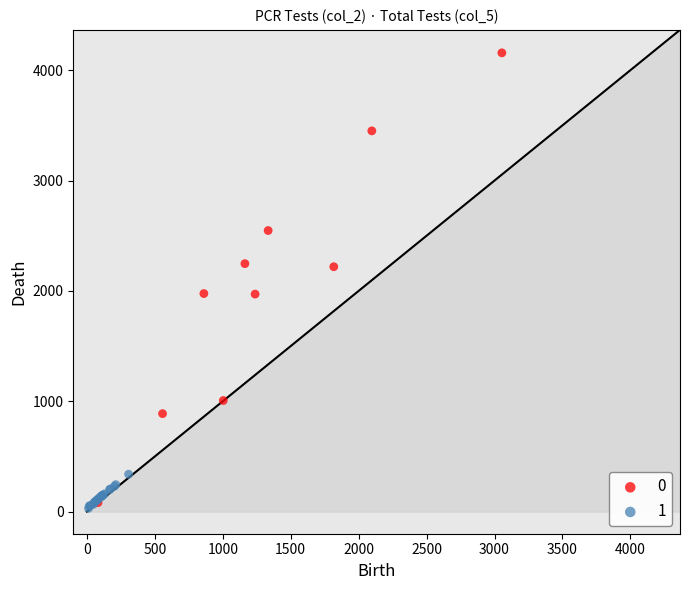

Which series reaches the minimum Y coordinate?

1